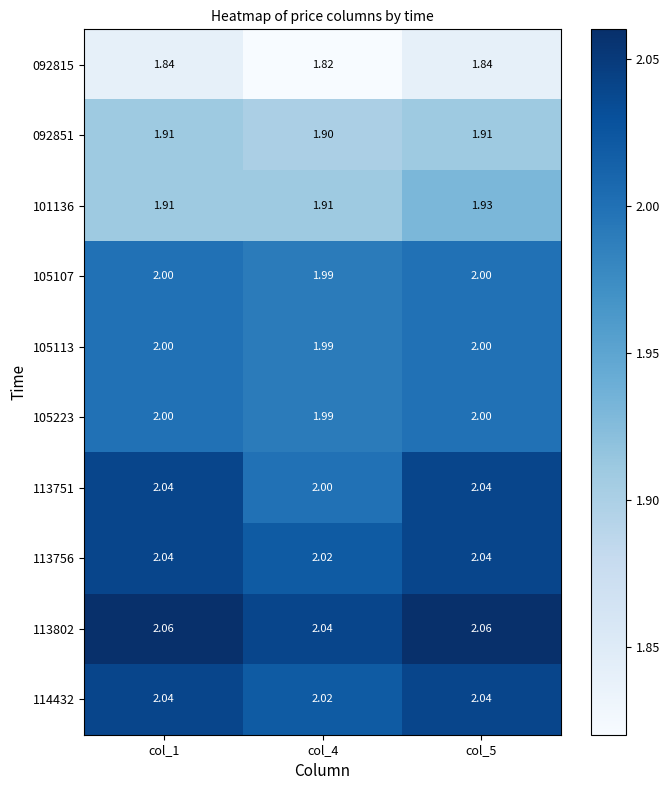

Reading left to right, list all the values displayed in this chart.

092815: col_1=1.8	col_4=1.8	col_5=1.8
092851: col_1=1.9	col_4=1.9	col_5=1.9
101136: col_1=1.9	col_4=1.9	col_5=1.9
105107: col_1=2.0	col_4=2.0	col_5=2.0
105113: col_1=2.0	col_4=2.0	col_5=2.0
105223: col_1=2.0	col_4=2.0	col_5=2.0
113751: col_1=2.0	col_4=2.0	col_5=2.0
113756: col_1=2.0	col_4=2.0	col_5=2.0
113802: col_1=2.1	col_4=2.0	col_5=2.1
114432: col_1=2.0	col_4=2.0	col_5=2.0